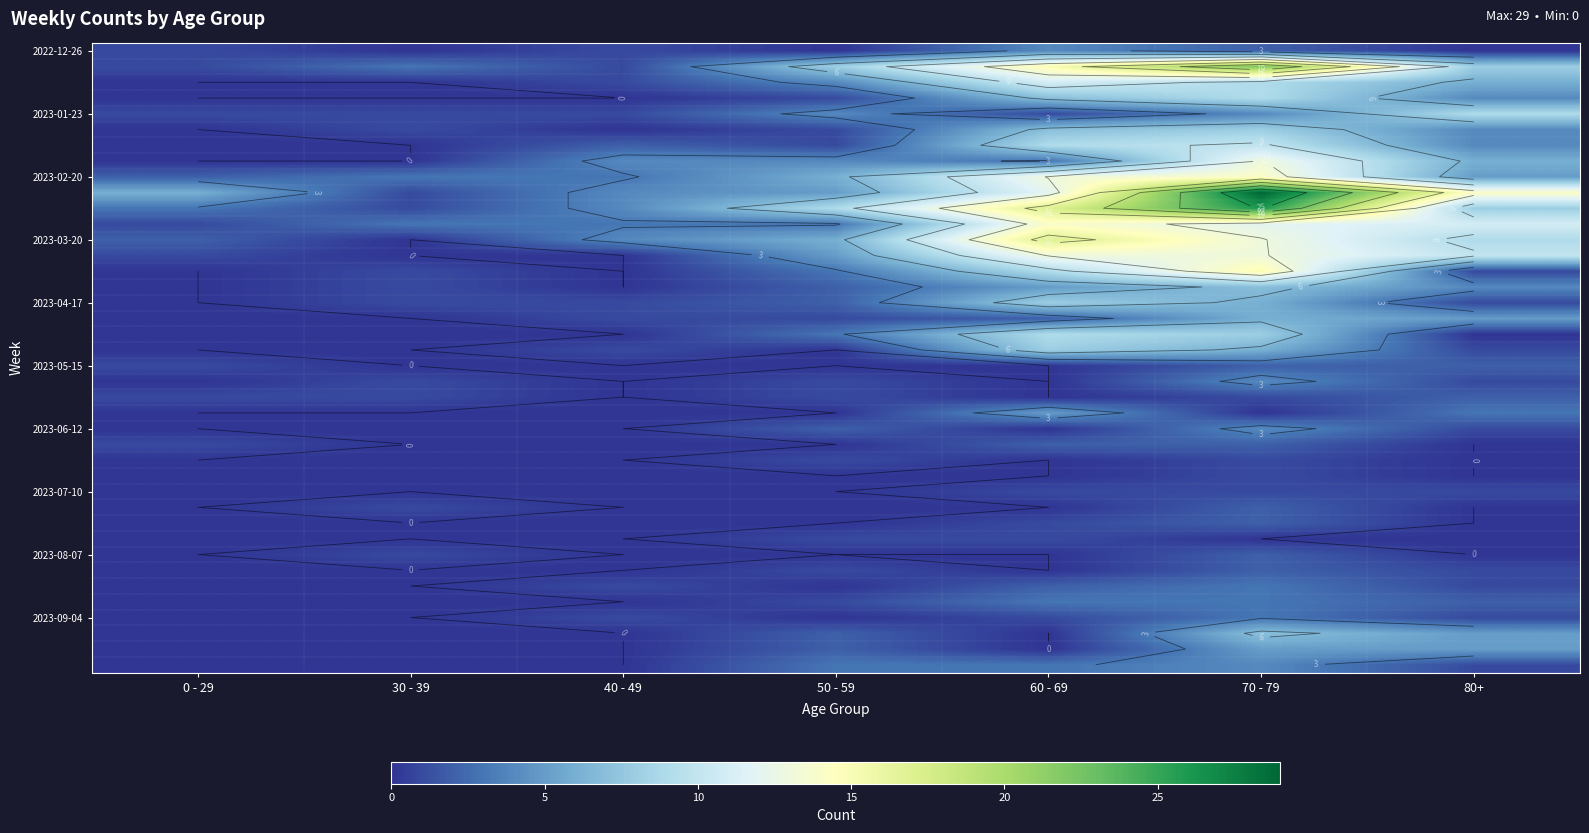

What is the total value across all series at 60 - 69?

203